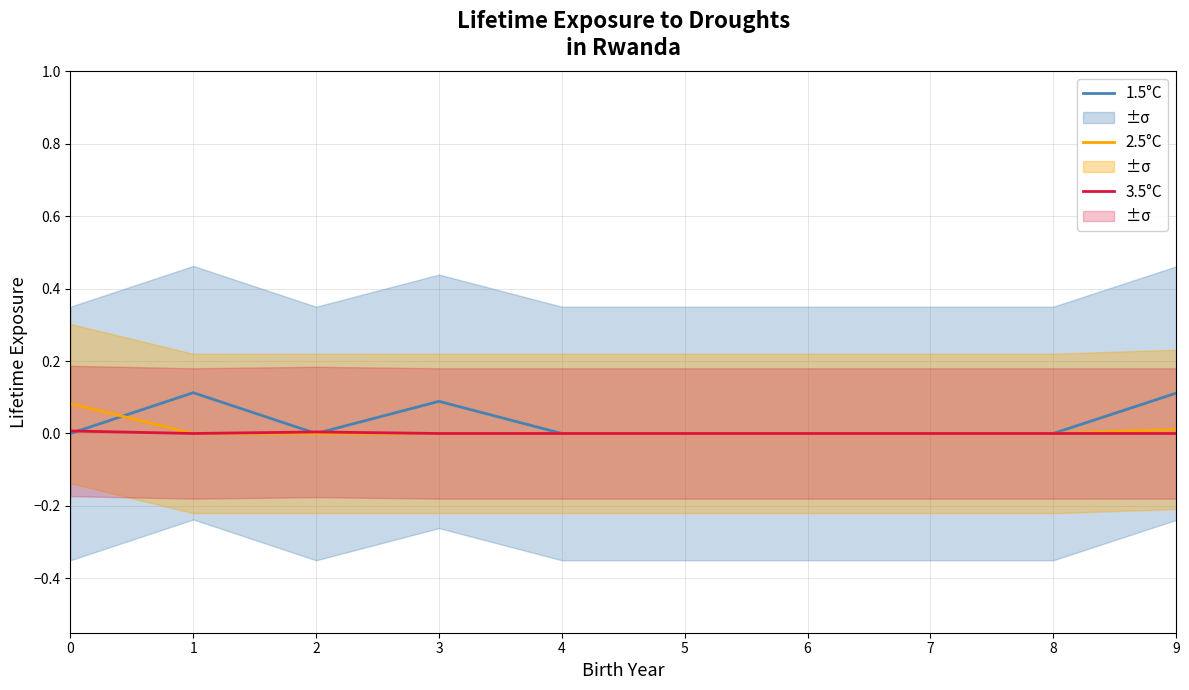

Between 4 and 0, which is larger?

4